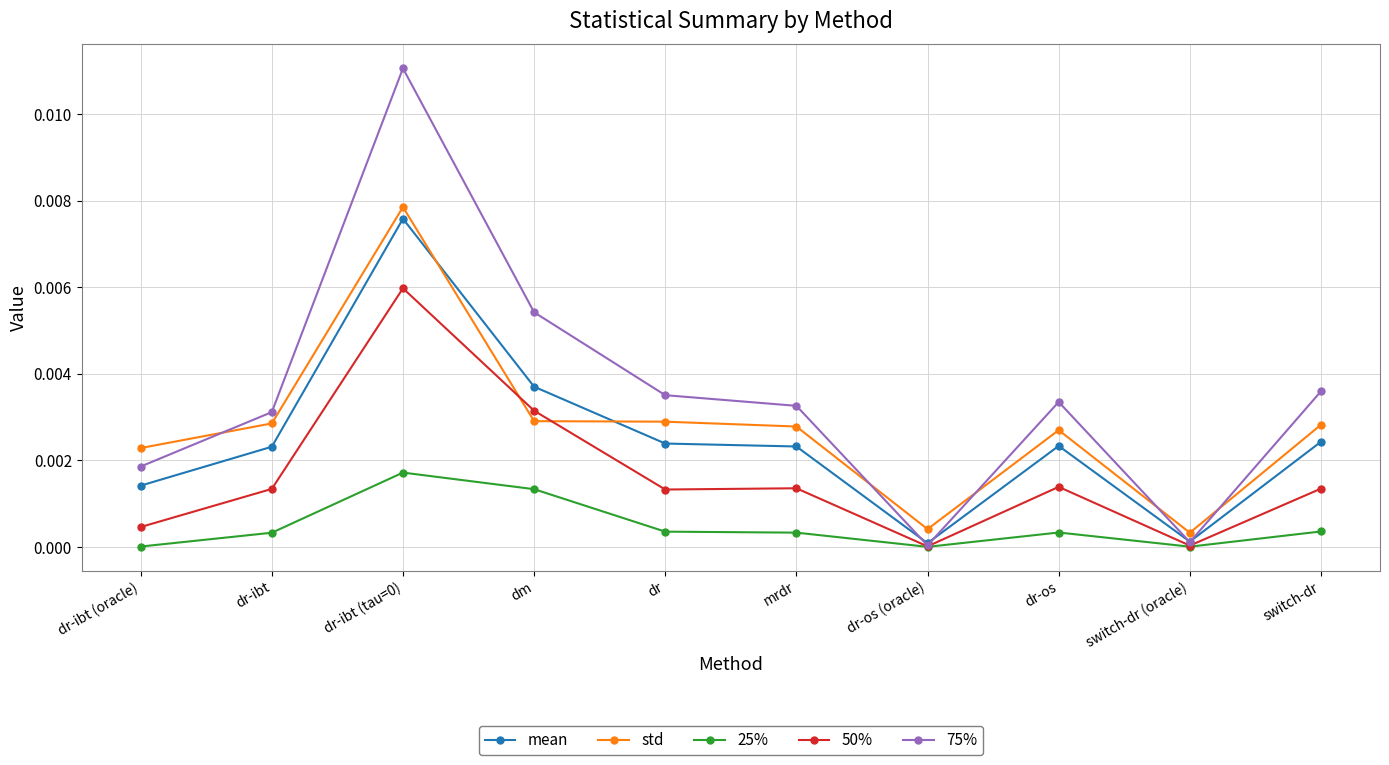

List the series in order of their peak value, lowest first.

25%, 50%, mean, std, 75%